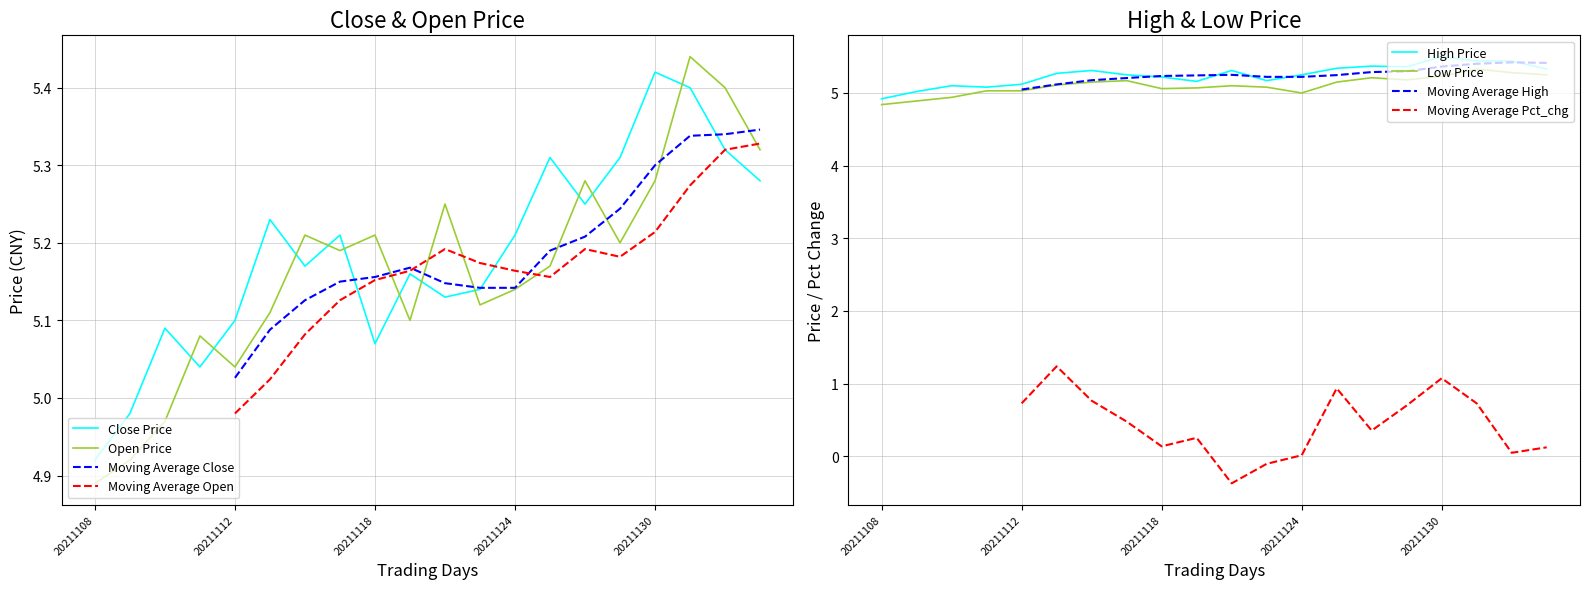

What position from the right is 11?

9